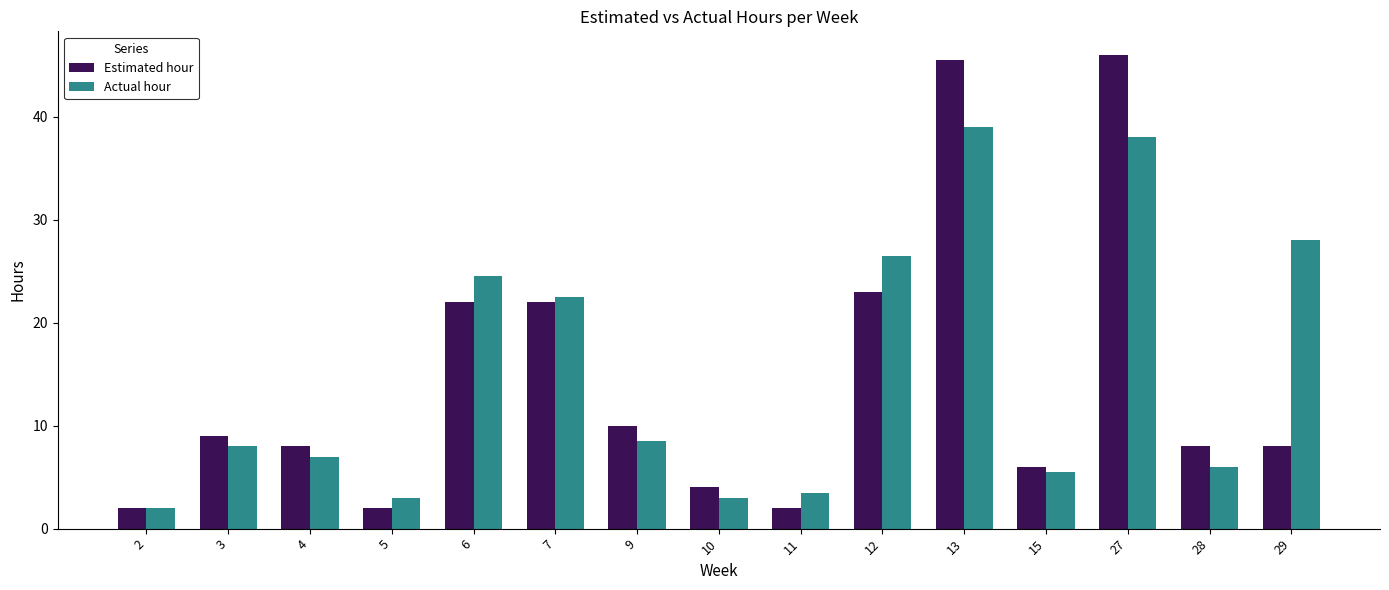

What is the difference between the maximum and minimum values in the Actual hour series?

37.0